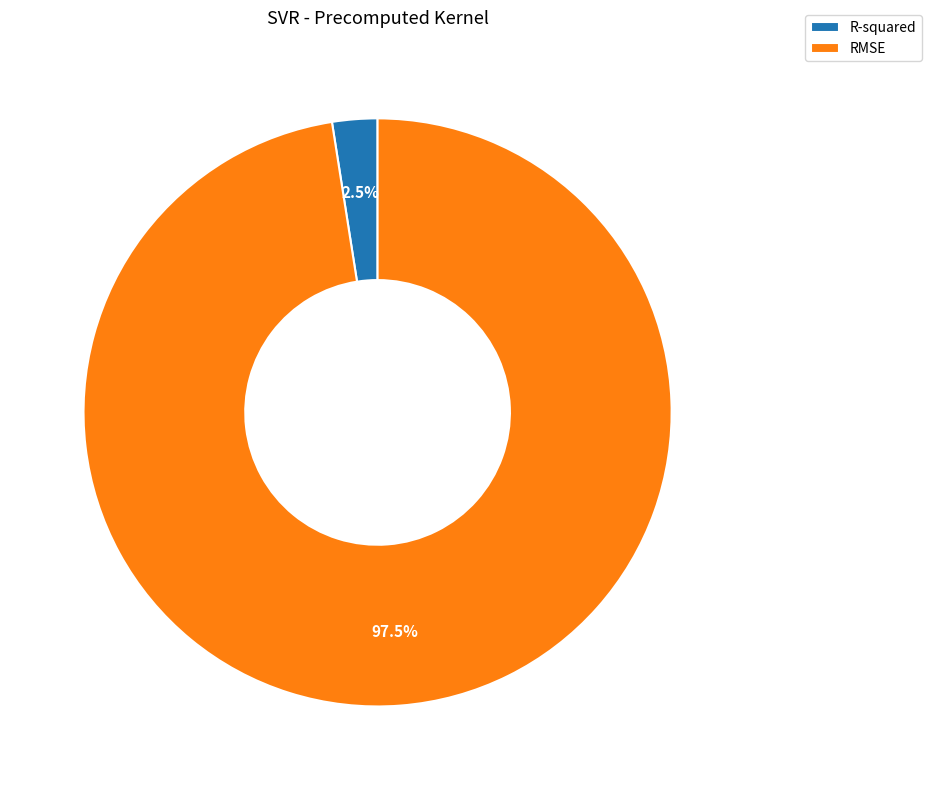

What is the smallest slice in the pie chart?

R-squared